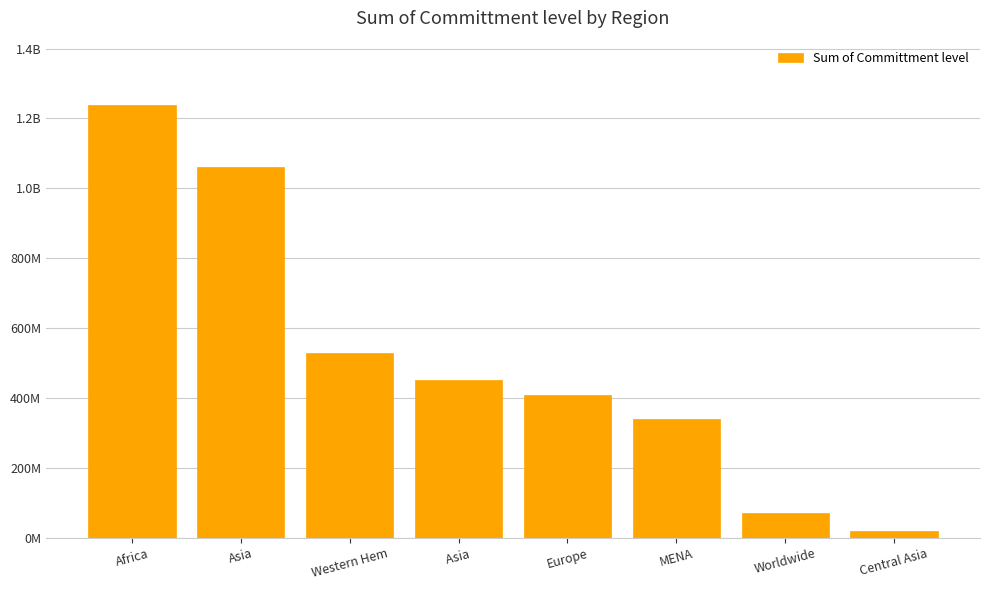

What is the greatest value displayed?

1237111264